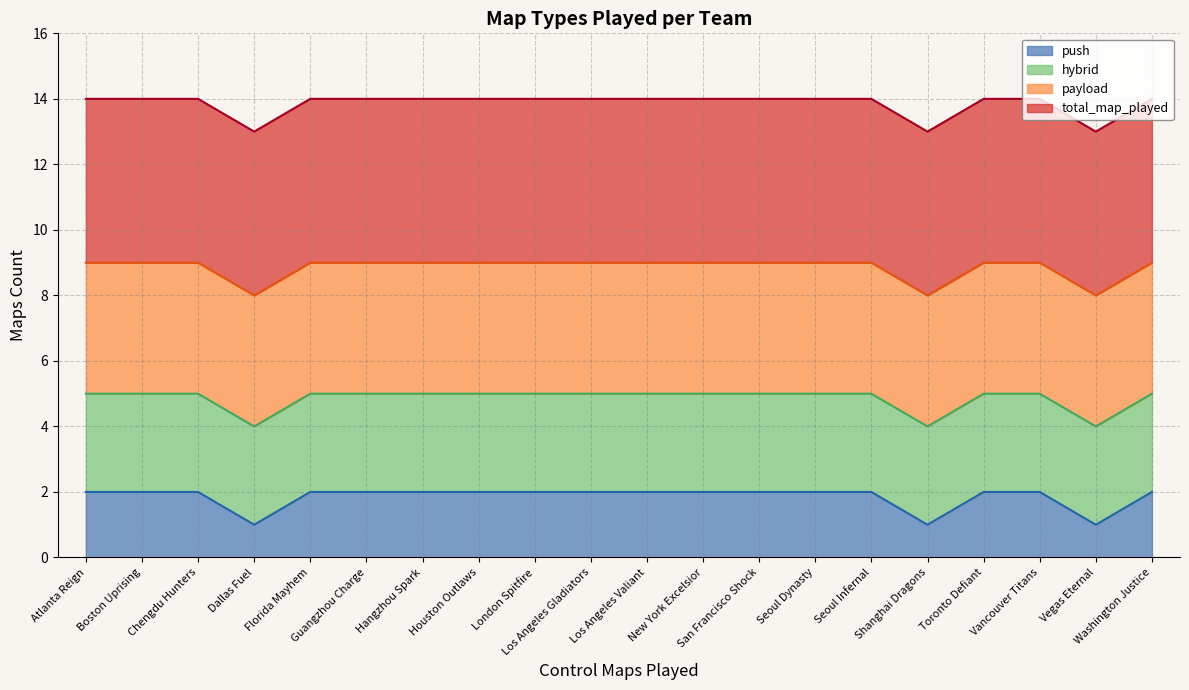

What is the label of the 17th point from the left?

Toronto Defiant